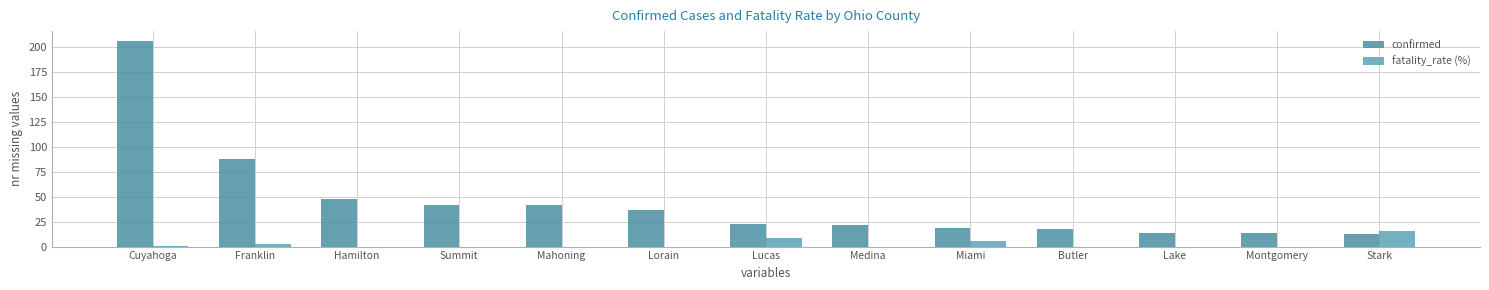

What position from the left is Medina?

8